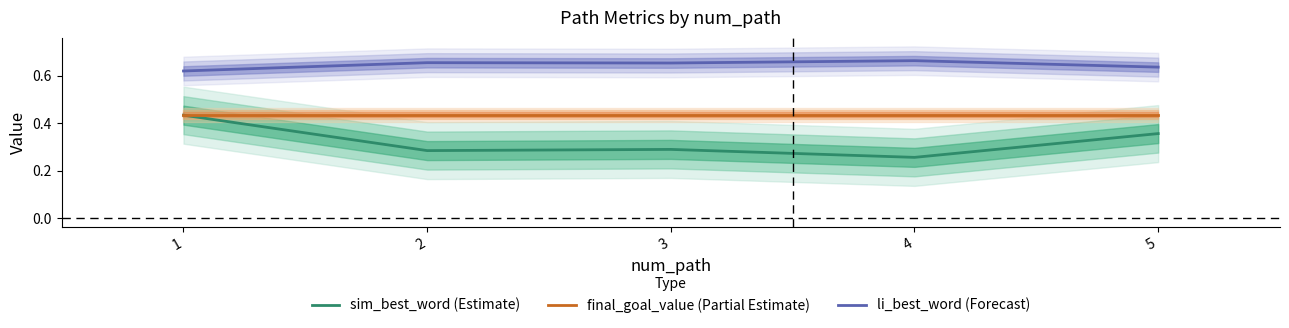

How many lines are shown in the chart?

3